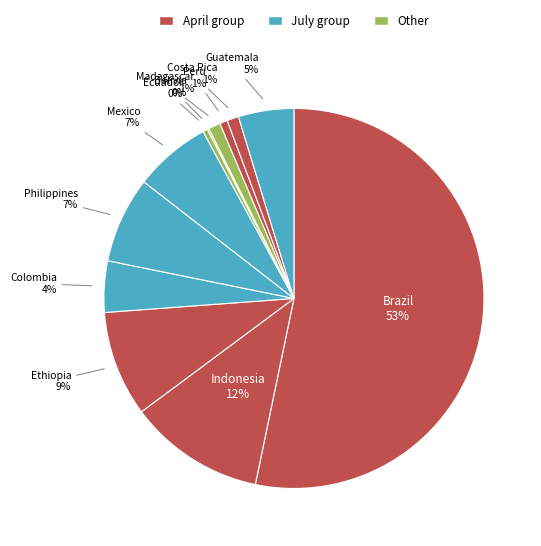

Which category has the biggest portion of the pie?

Brazil